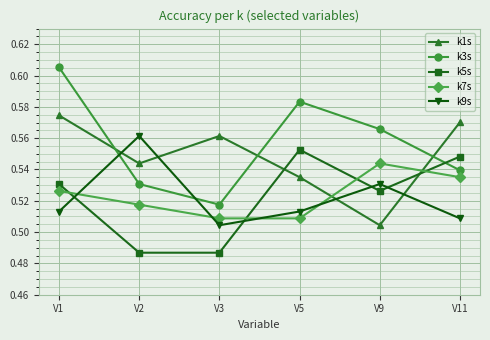

Where is the first local maximum for k7s?

V9